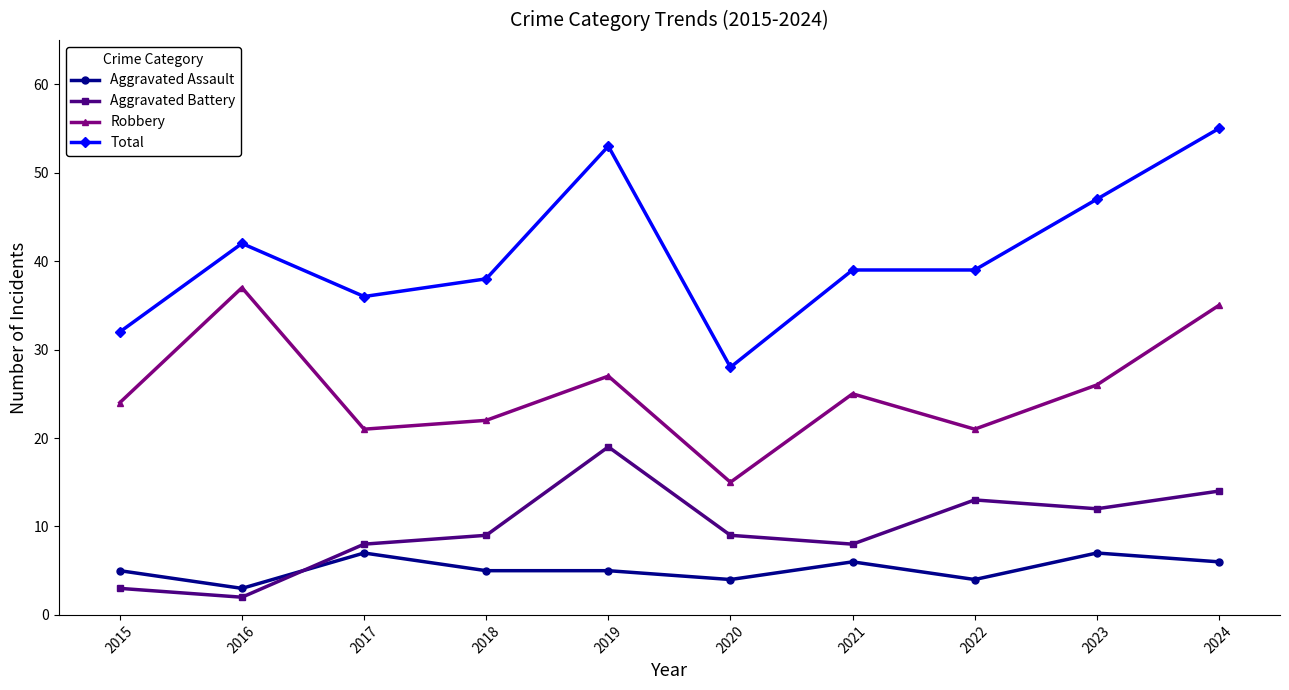

Is the value of Total at 2024 greater than the value of Aggravated Assault at 2017?

Yes